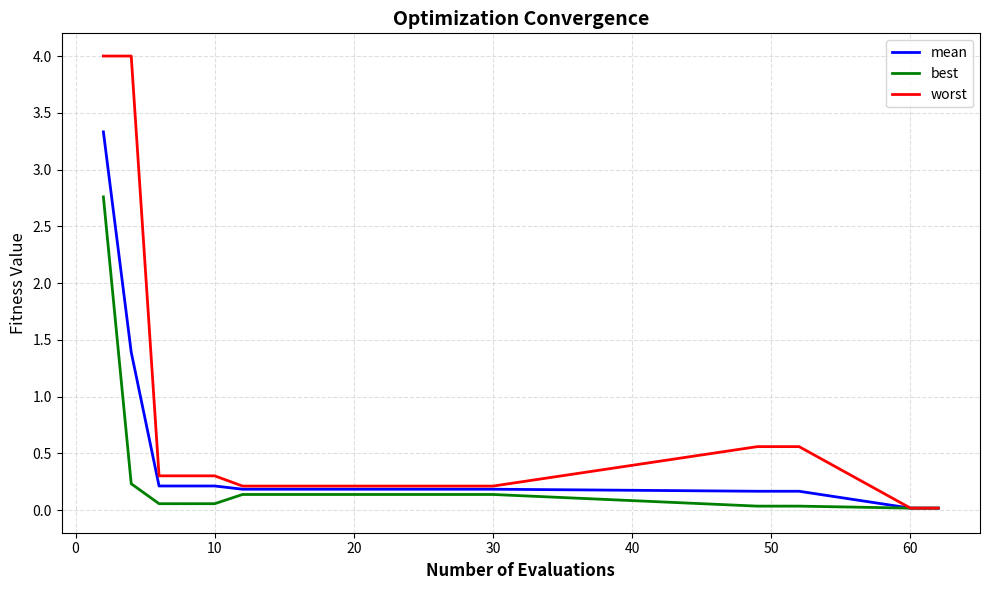

List the series in order of their peak value, highest first.

worst, mean, best